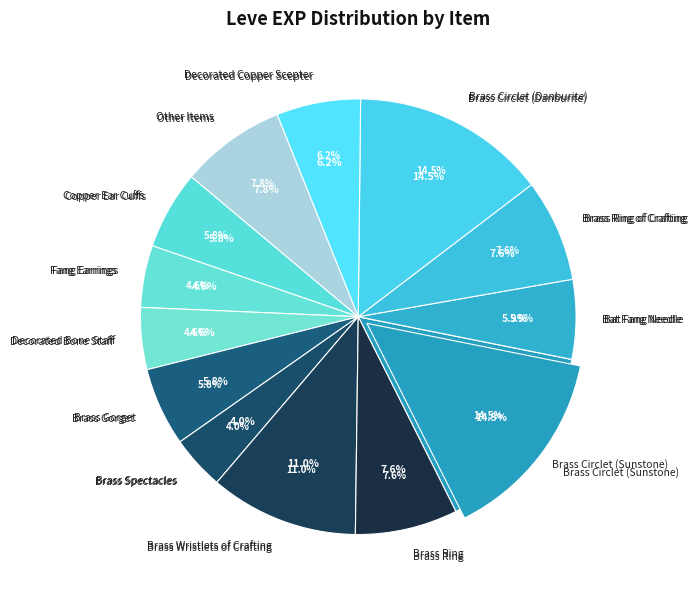

Does Brass Wristlets of Crafting represent more than half of the total?

No